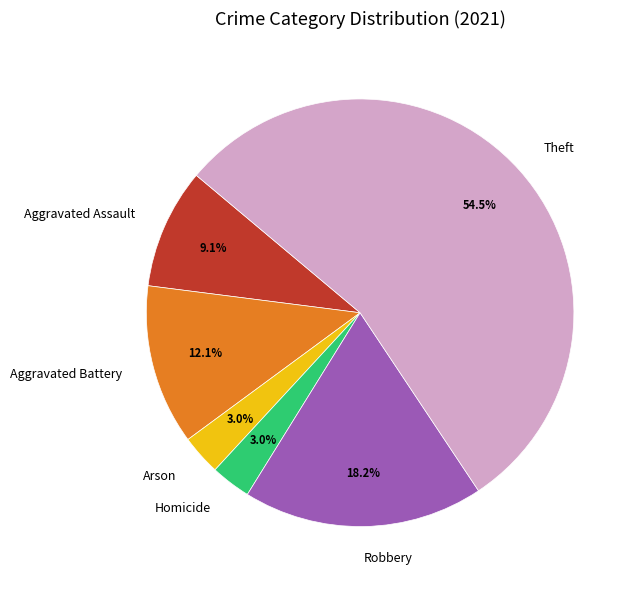

What percentage is NOT represented by Aggravated Battery?

87.9%